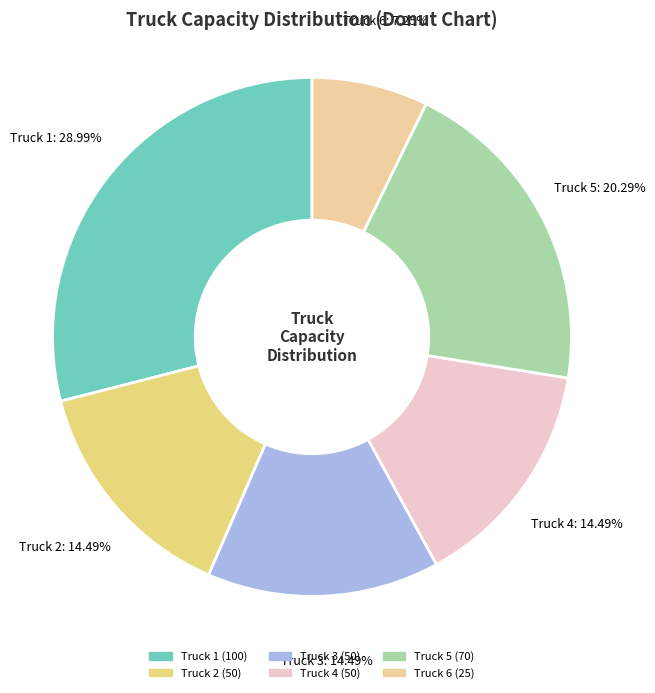

Does Truck 2 represent more than half of the total?

No